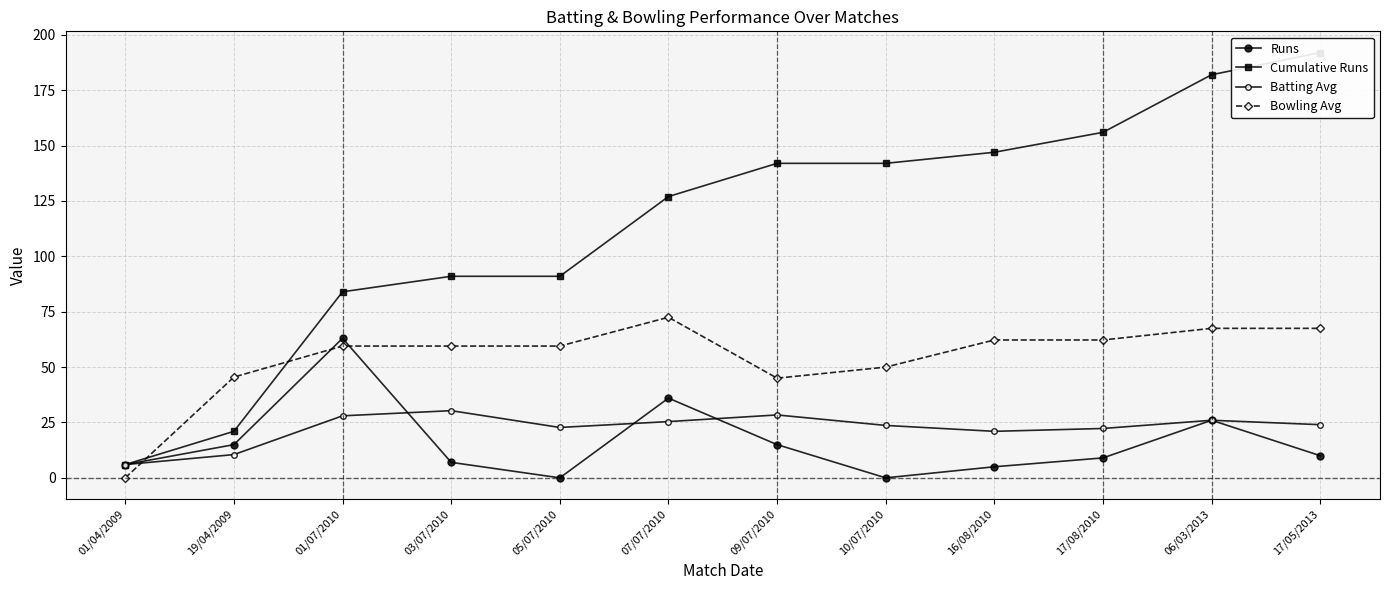

Rank the categories by Bowling Avg value from lowest to highest.

01/04/2009, 09/07/2010, 19/04/2009, 10/07/2010, 01/07/2010, 03/07/2010, 05/07/2010, 16/08/2010, 17/08/2010, 06/03/2013, 17/05/2013, 07/07/2010